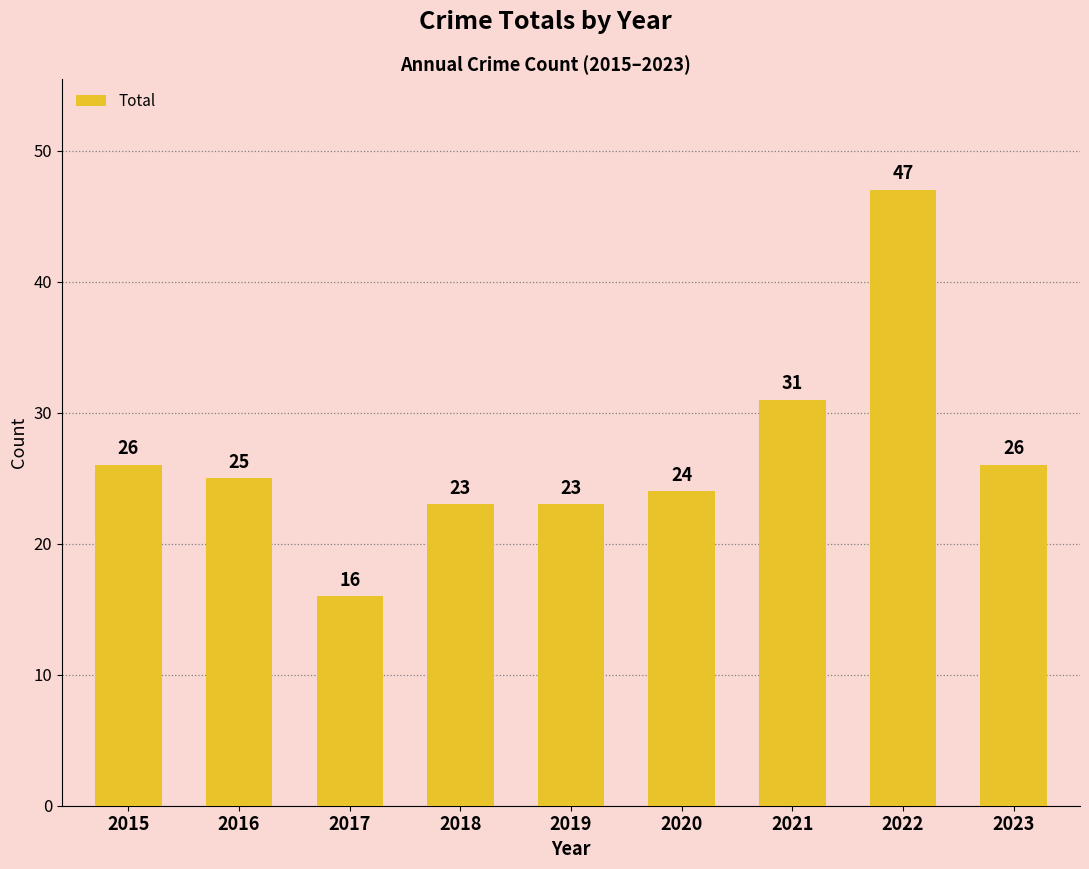

What is the maximum value shown in the chart?

47